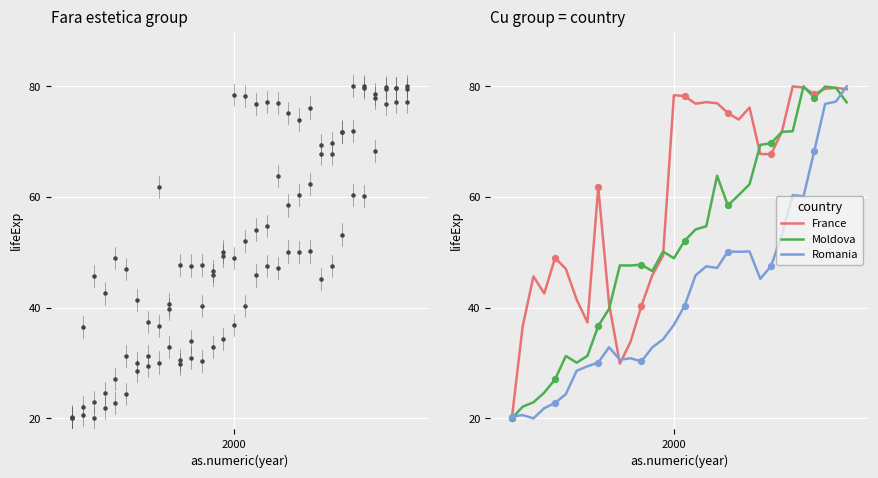

What is the maximum value for France?

80.0